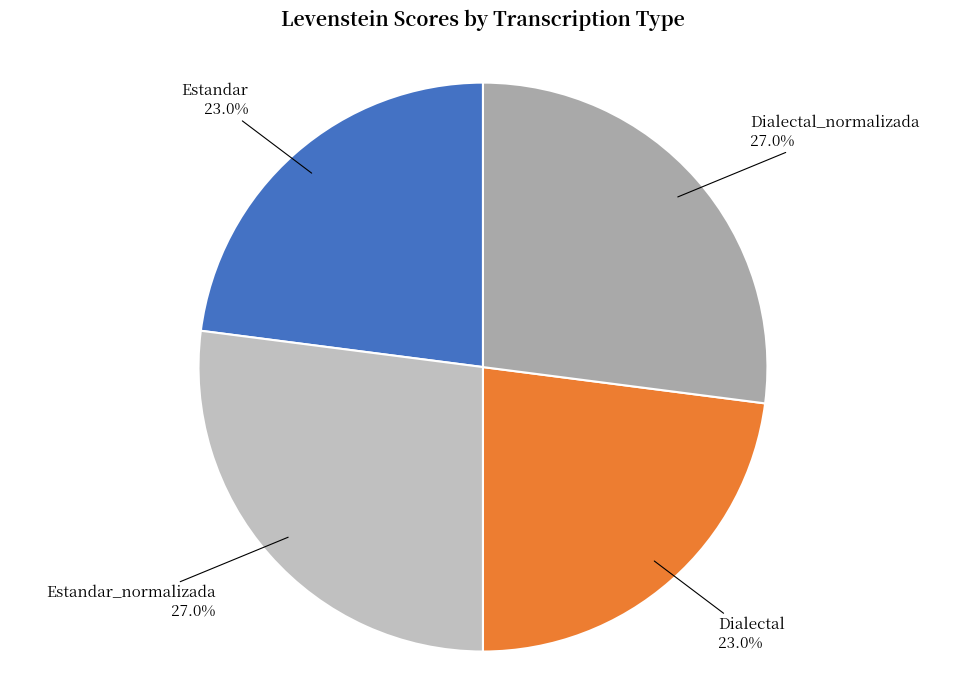

True or false: Estandar accounts for 23% of the total.

True